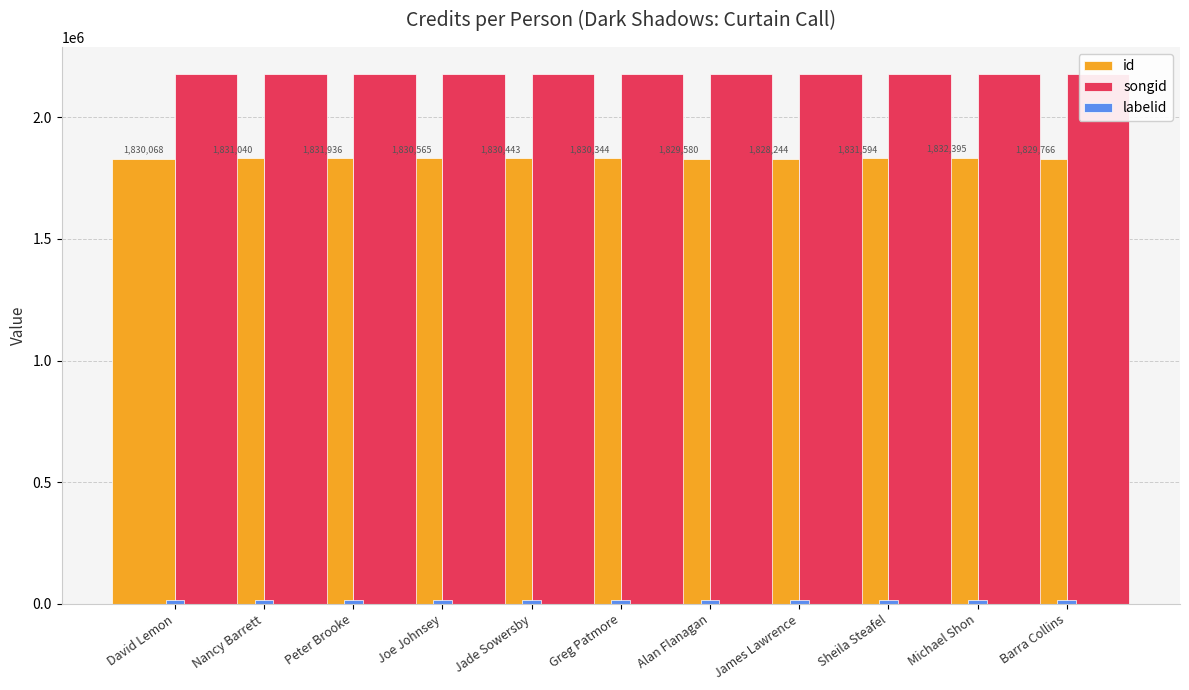

Which label corresponds to the largest value in the chart?

David Lemon